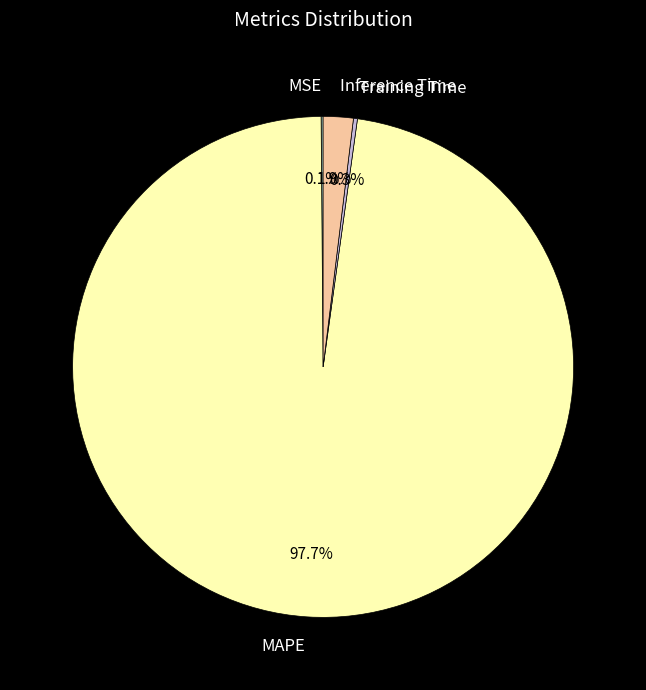

To the nearest percent, what percentage of the pie is Inference Time?

2%